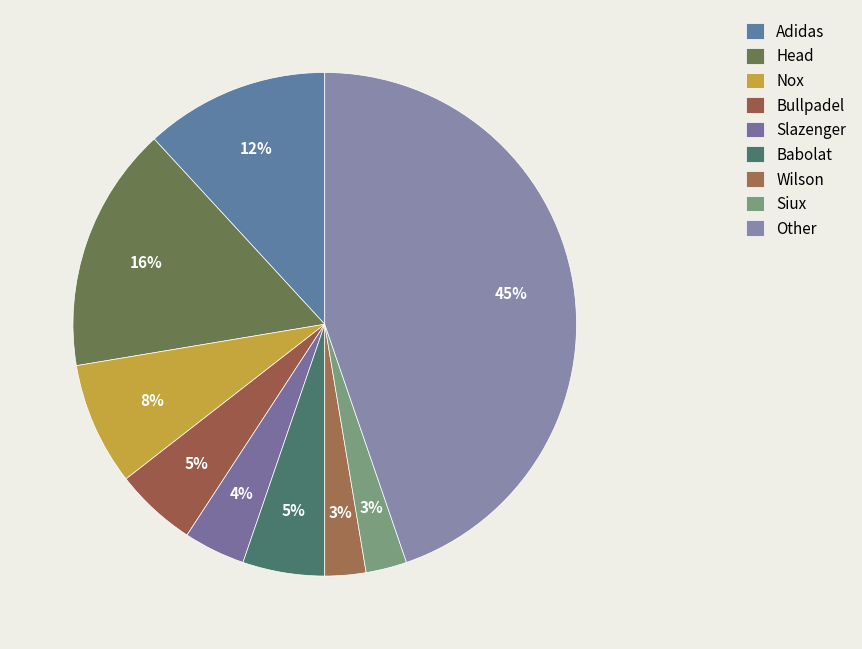

What percentage is the Head slice, to the nearest percent?

16%